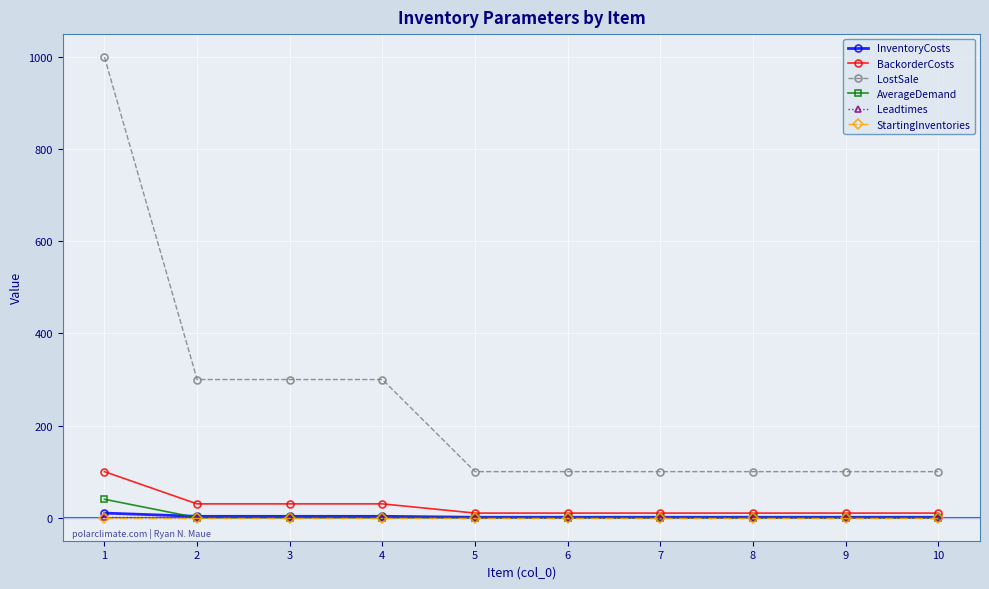

Which series has the widest spread of values?

LostSale